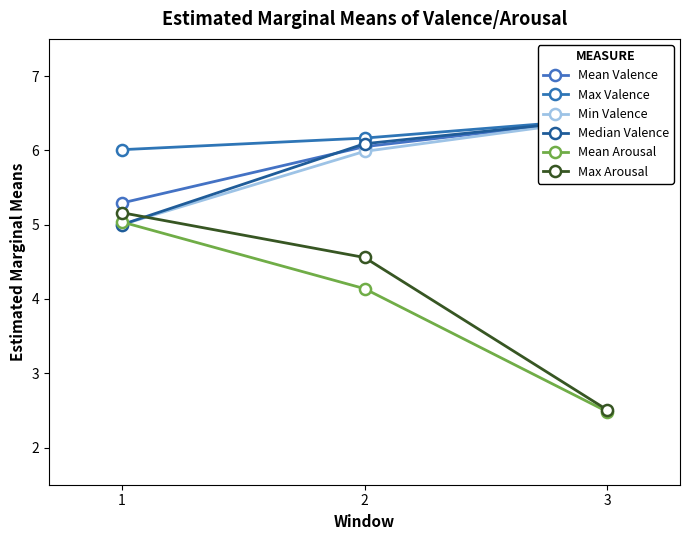

How many data points in Mean Arousal are less than 4?

1